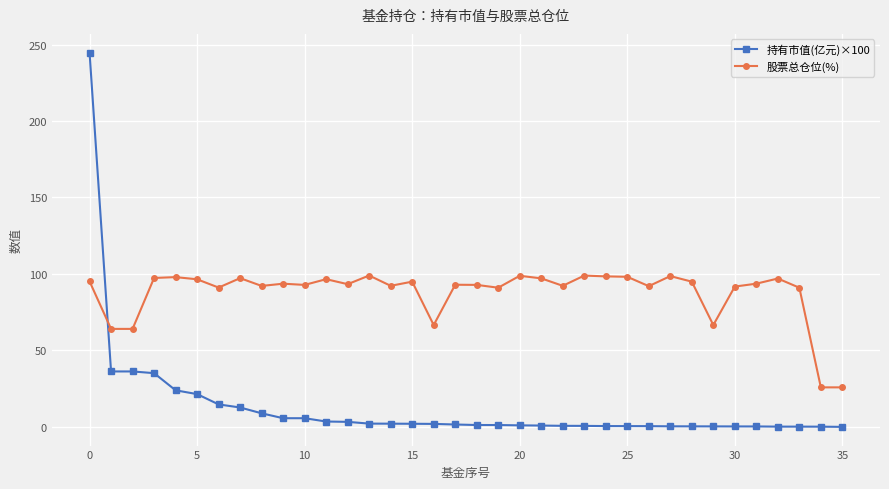

What are all the series names shown in the legend?

持有市值(亿元)×100, 股票总仓位(%)